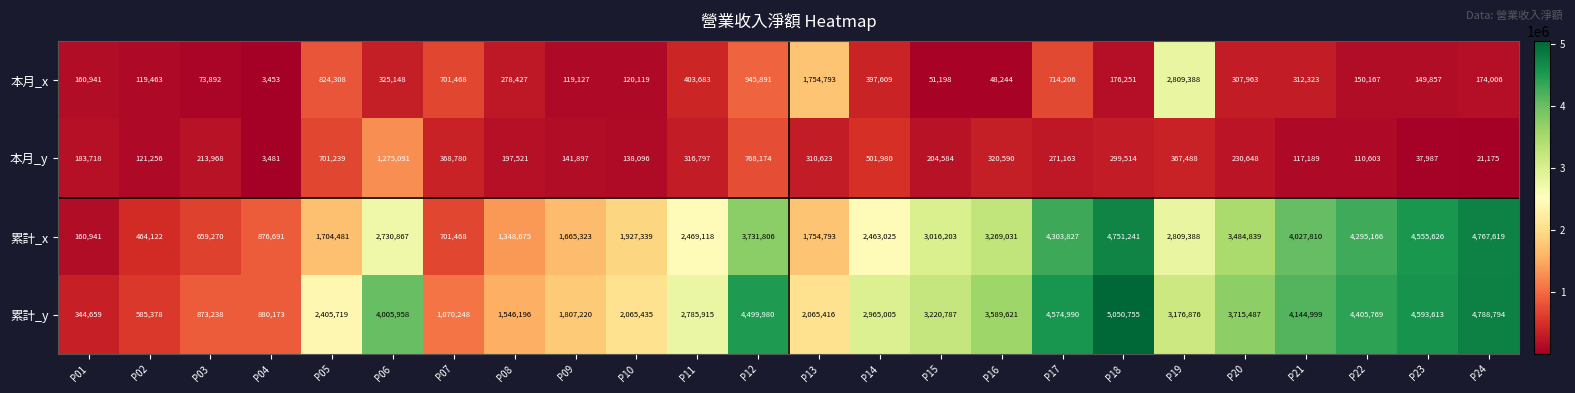

What is the lowest value of the 本月_y series?

3481